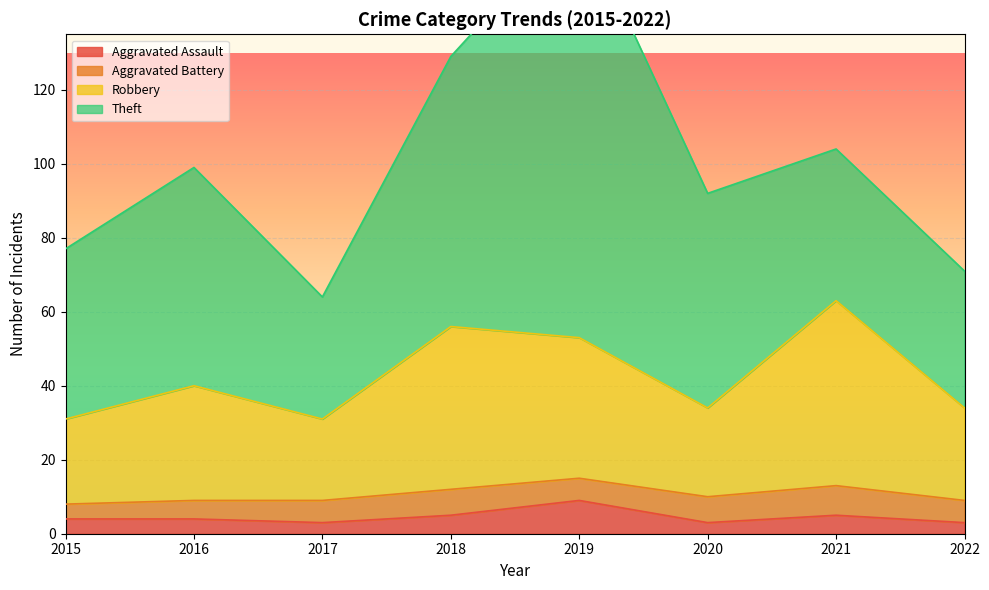

The value of Aggravated Assault at 2017 is 3. True or false?

True